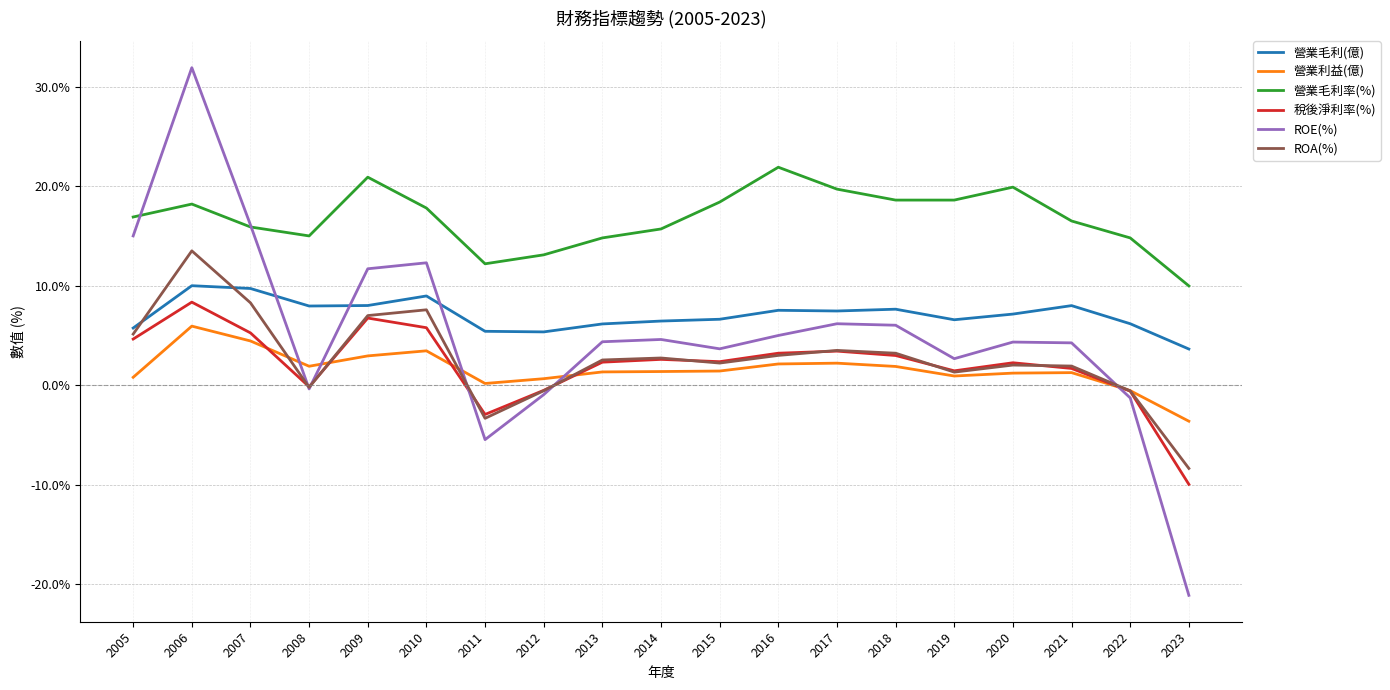

How many intersections are there between 營業毛利(億) and ROE(%)?

3